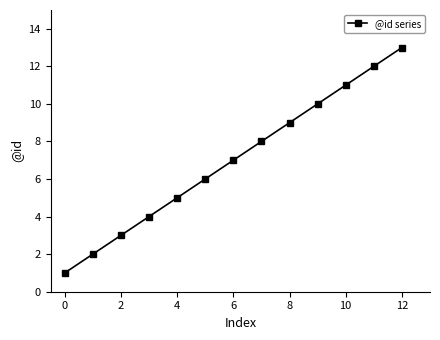

How many series are shown in this chart?

1